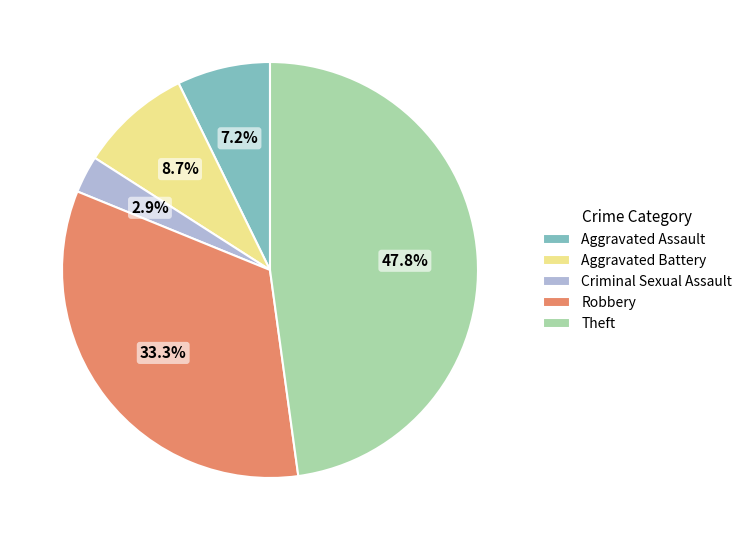

Which category has the biggest portion of the pie?

Theft